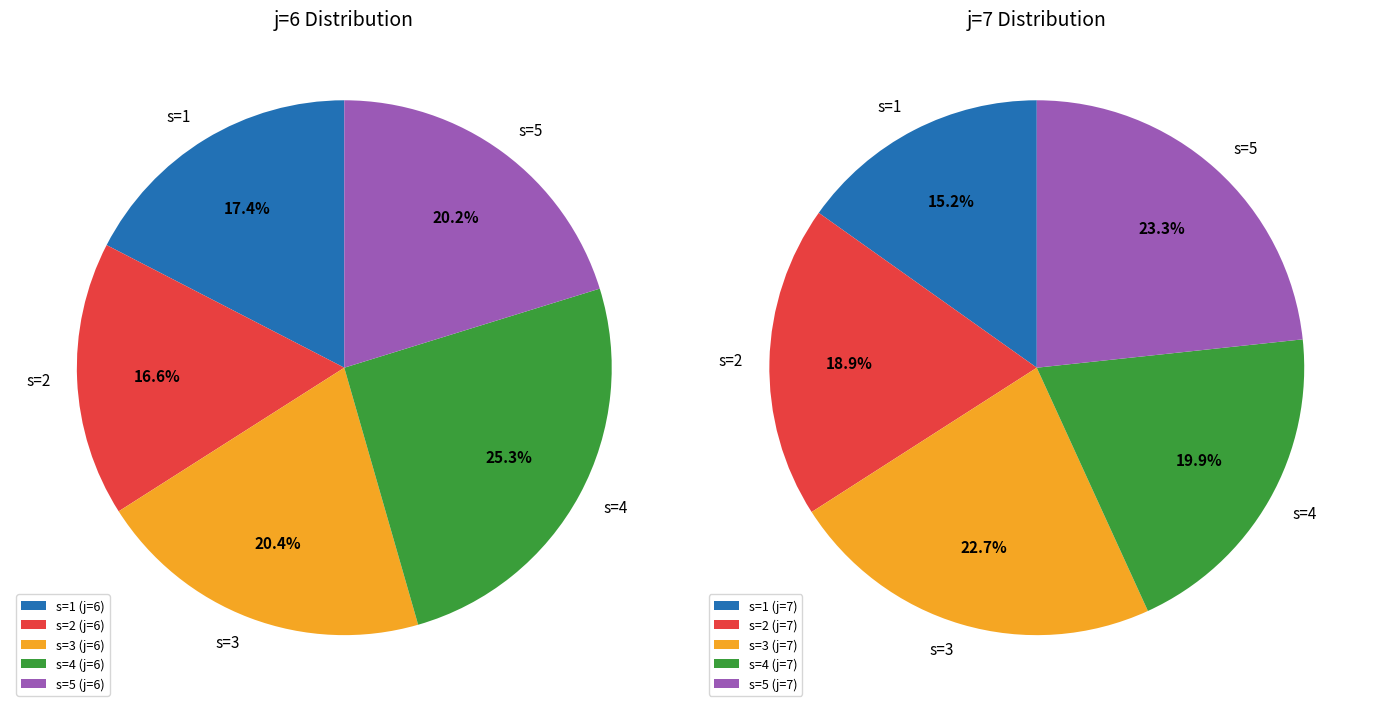

Do 4 and 3 together represent more than half of the pie?

No